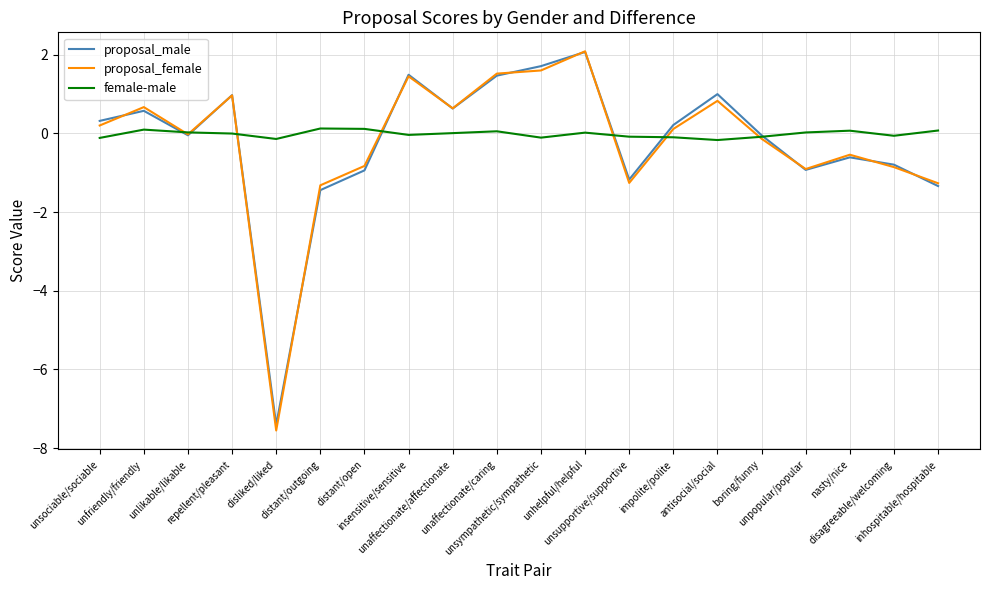

What is the spread (max minus min) of values at boring/funny?

0.1